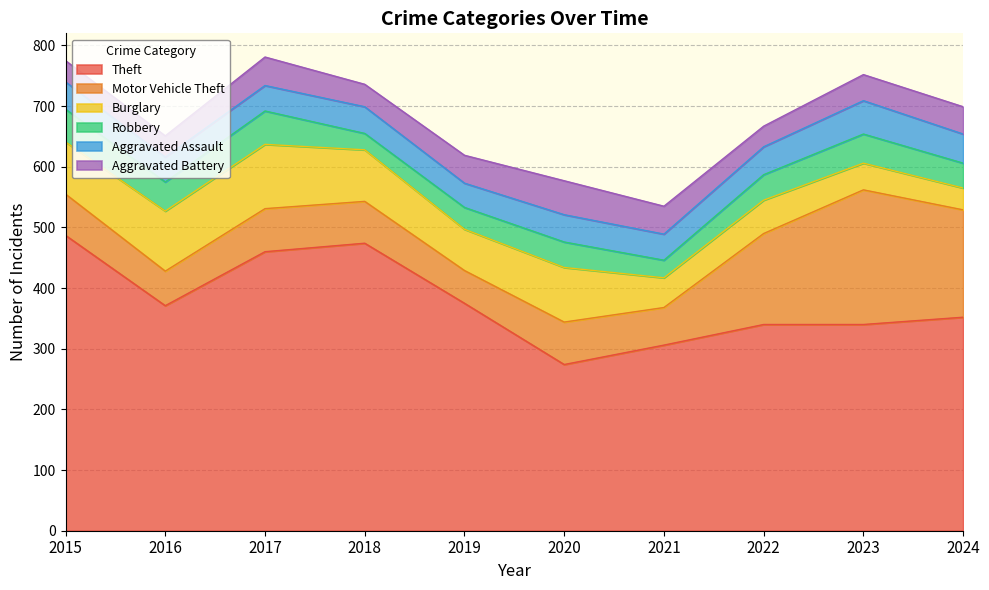

At which label does Burglary first exceed 85?

2015